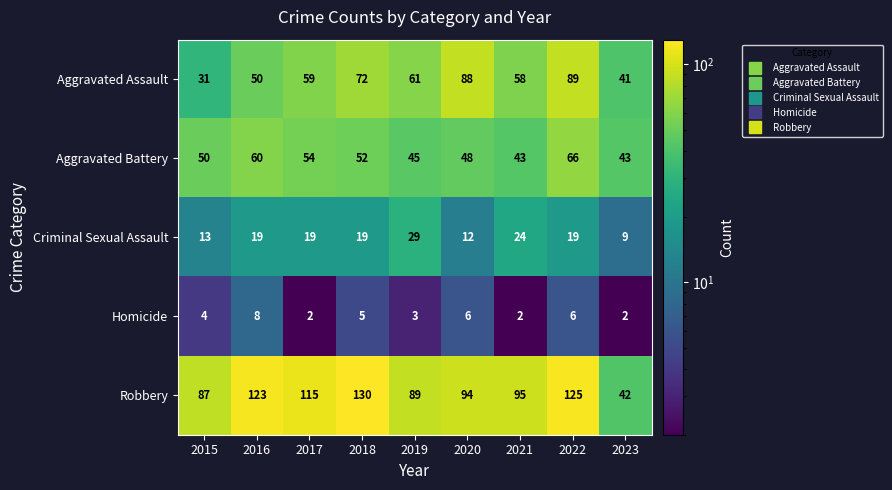

What is the difference between the maximum and second lowest values in the Robbery series?

43